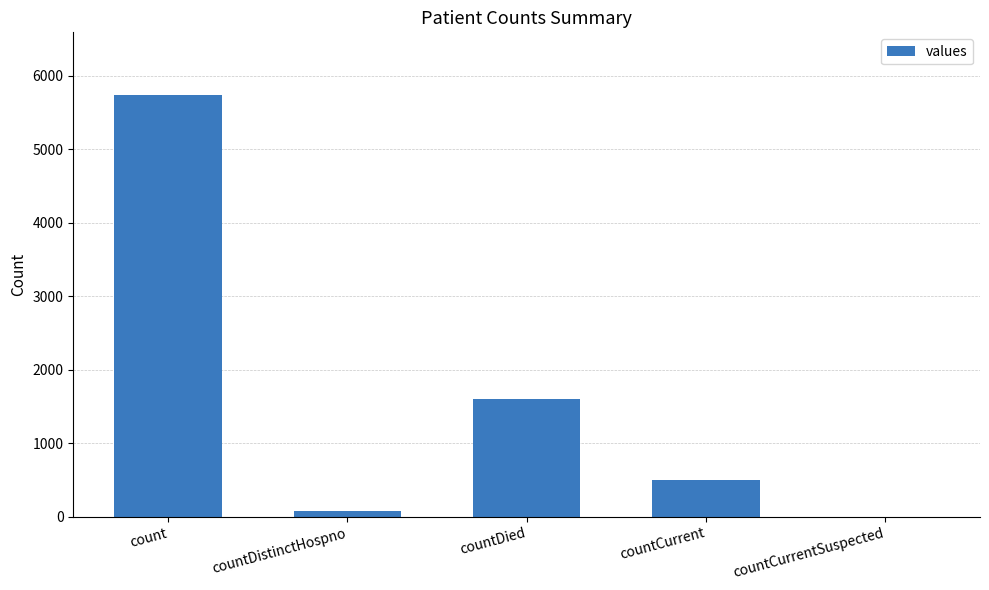

What is the sum of the values at countCurrentSuspected and countCurrent?

494